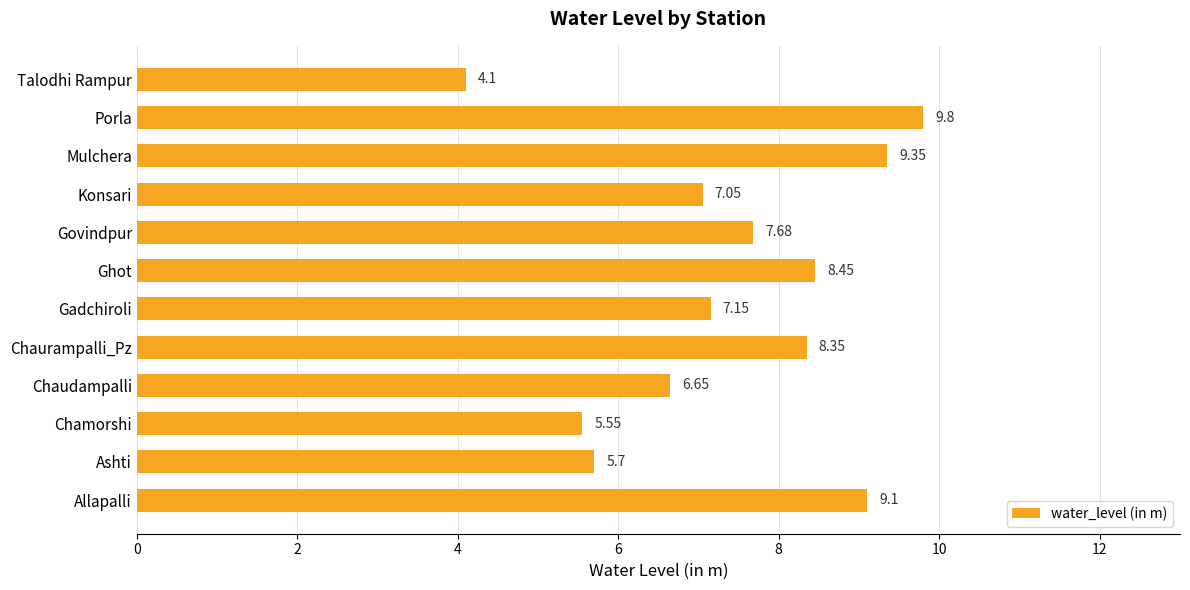

What is the ratio of the value at Chaudampalli to the value at Allapalli?

0.7